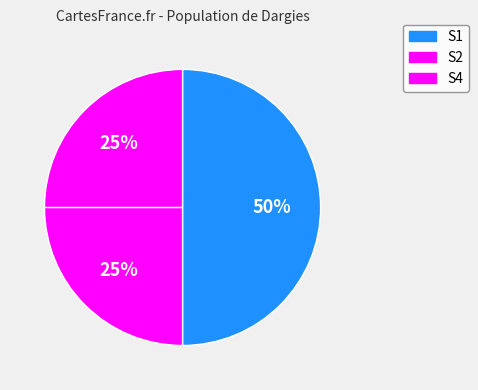

Is there any slice that represents more than half of the pie?

No